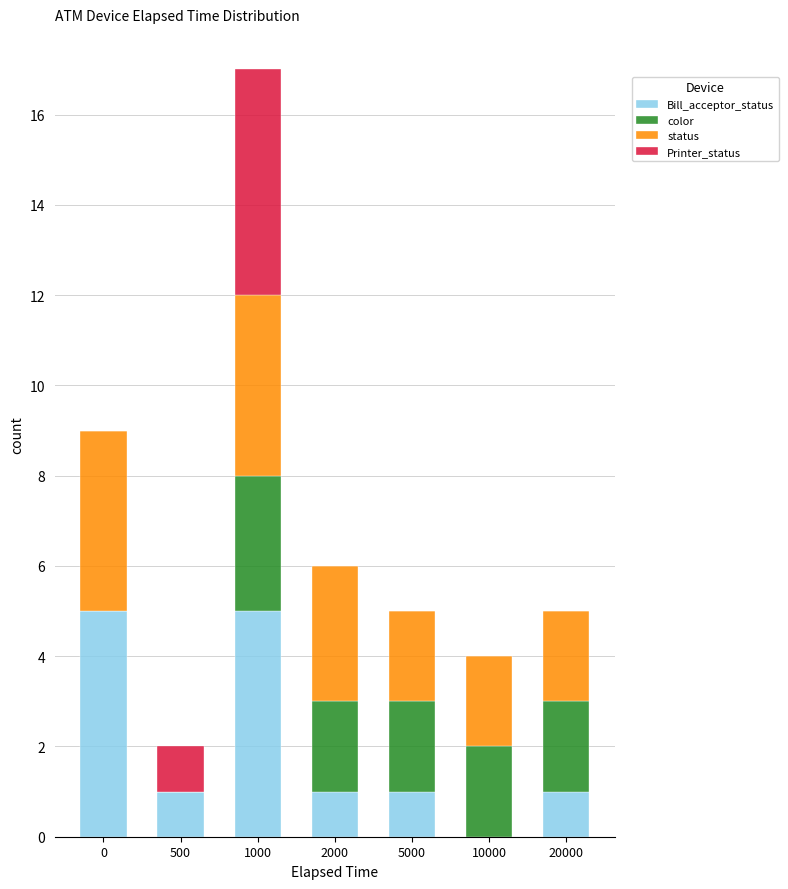

What is the total value across all series at 10000?

4